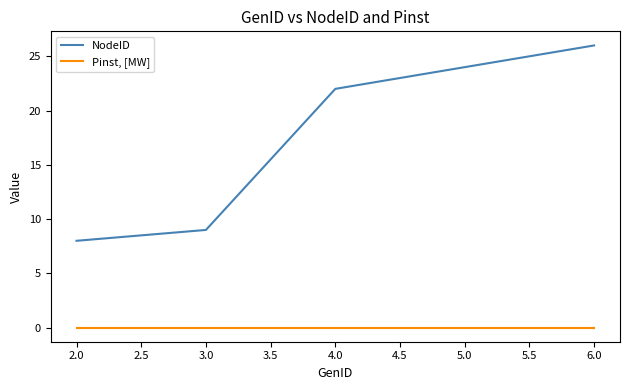

At which label is NodeID closest to 17?

4.0